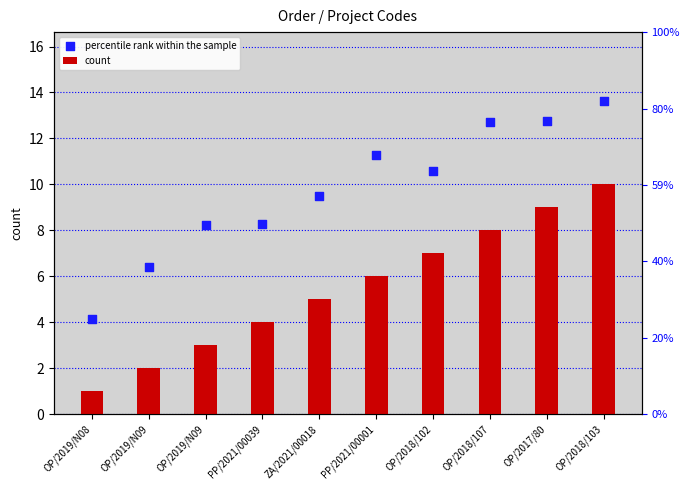

What are all the series names shown in the legend?

count, percentile rank within the sample